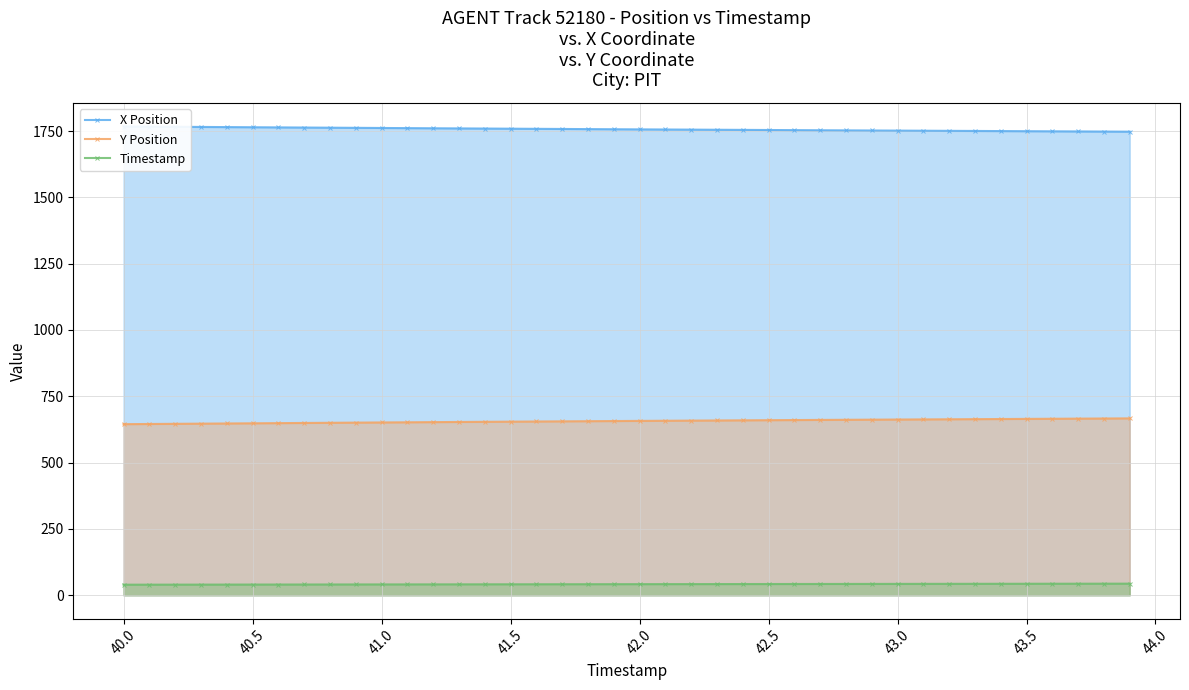

How many lines are shown in the chart?

3